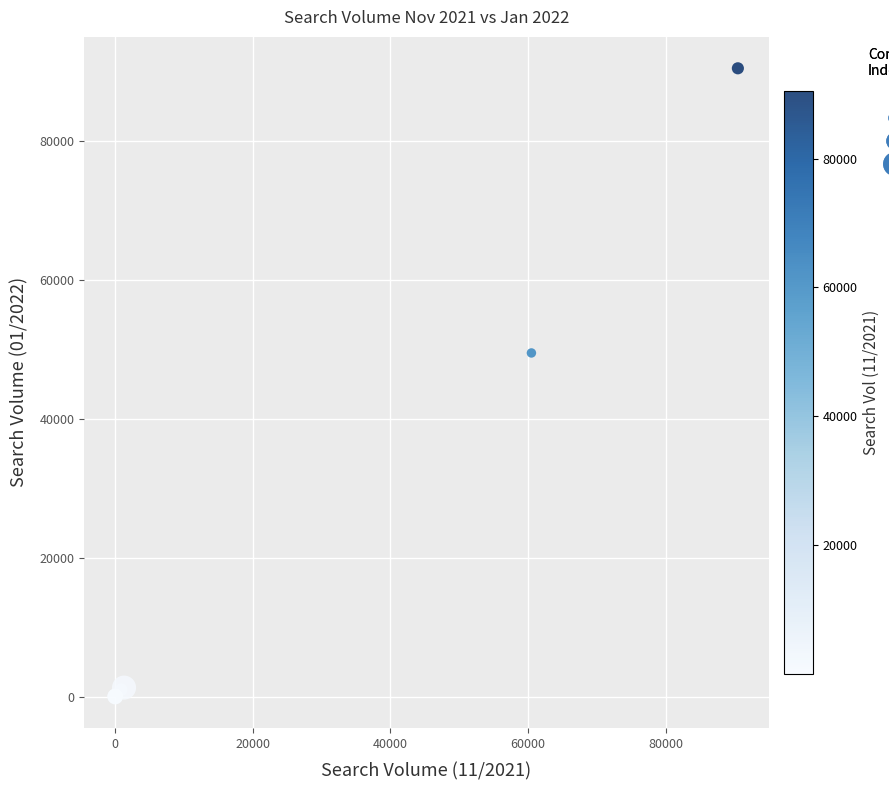

What Y value in the scatter plot is closest to 45255?

49500